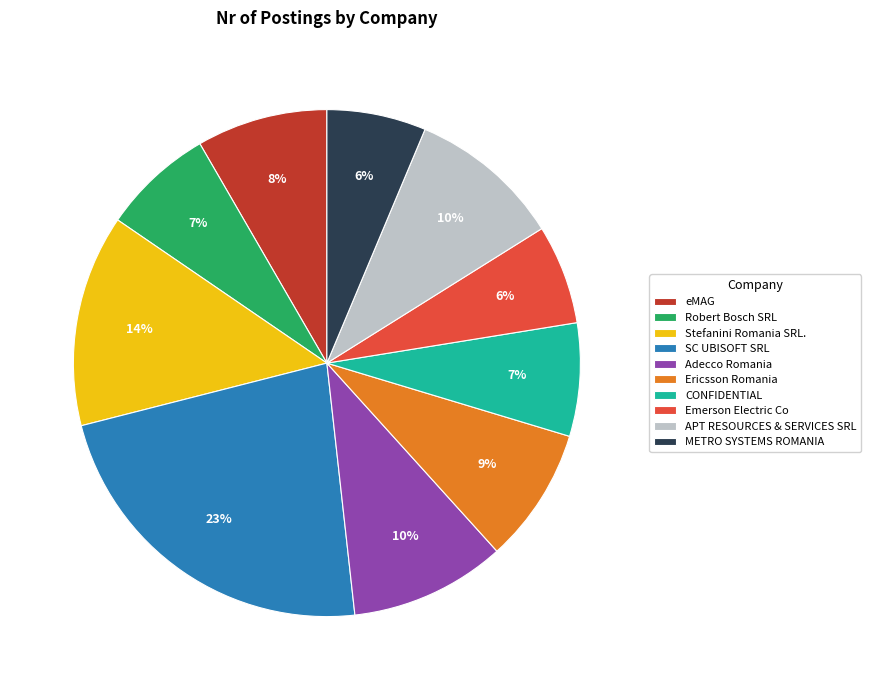

Is there a majority slice in this chart?

No